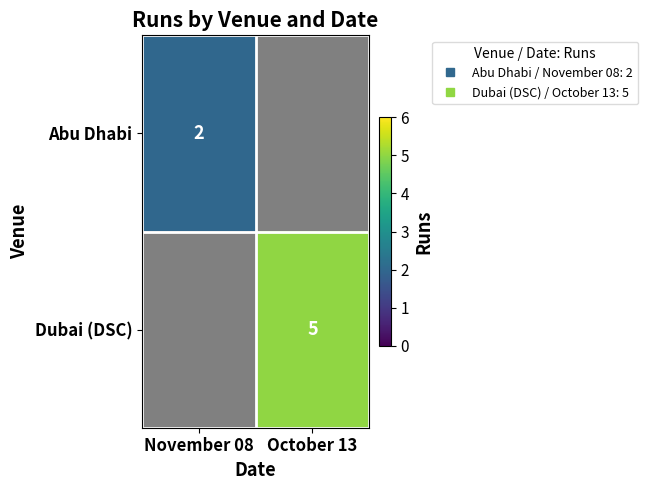

Which category has the highest value across all series?

October 13